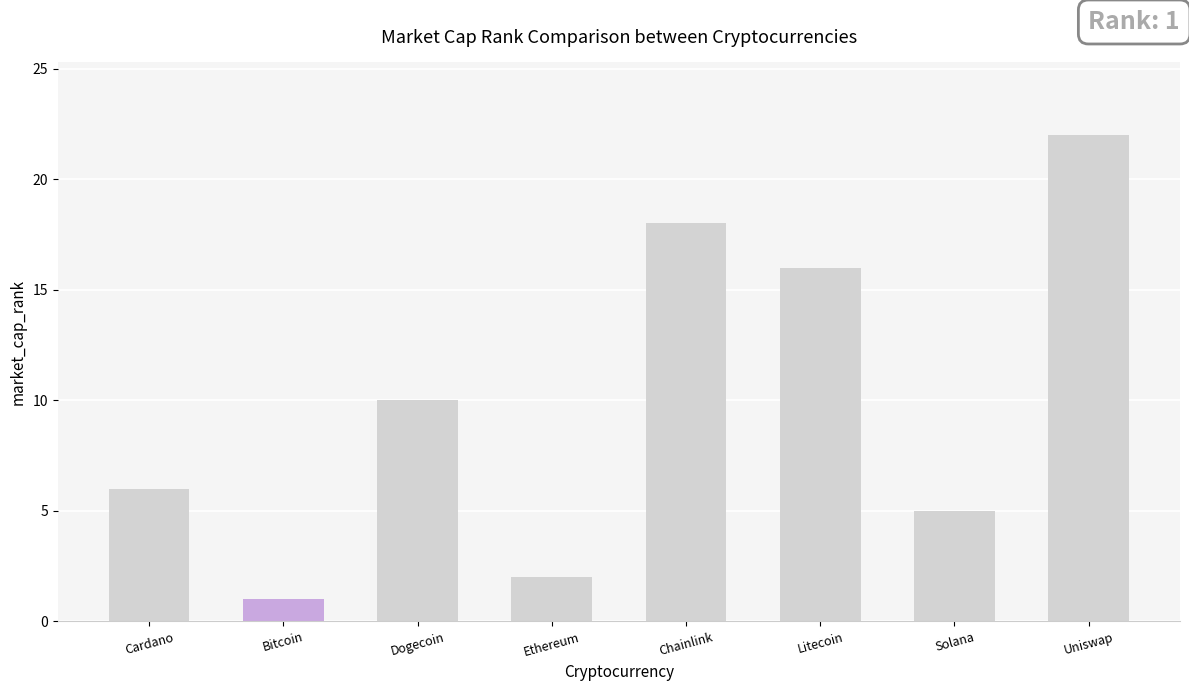

Reading right to left, extract all data points from this chart.

Uniswap=22	Solana=5	Litecoin=16	Chainlink=18	Ethereum=2	Dogecoin=10	Bitcoin=1	Cardano=6